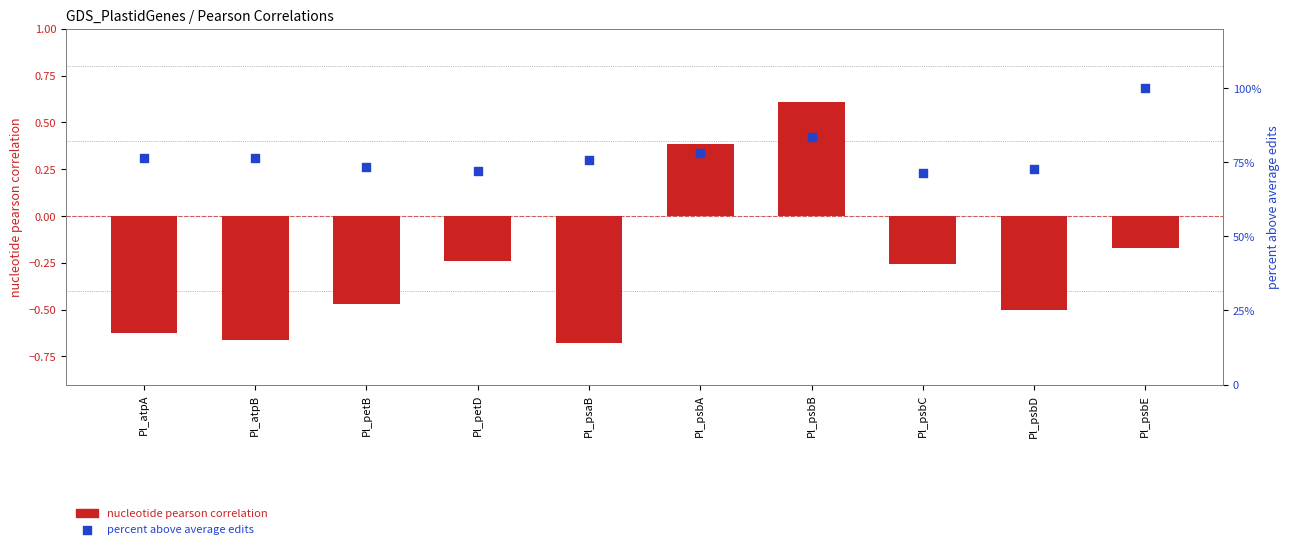

At which category is the sum across all series the highest?

Pl_psbE